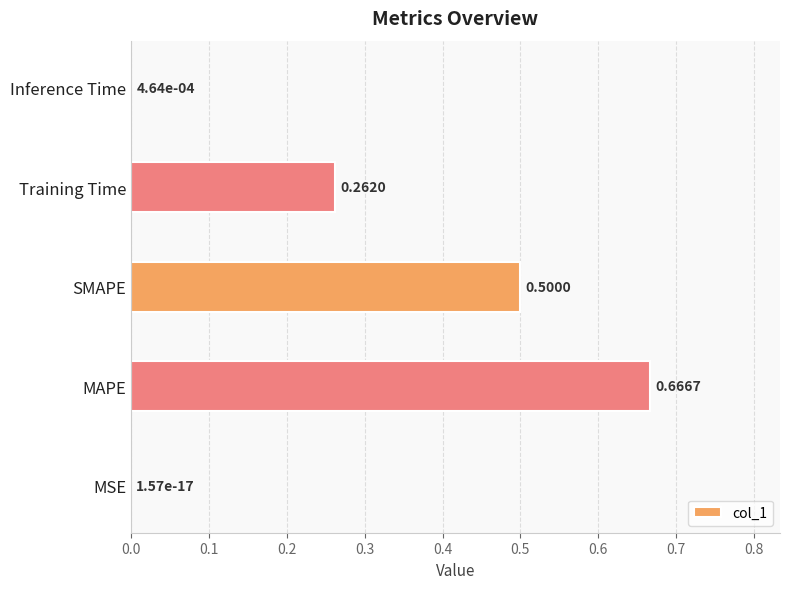

Which label corresponds to the largest value in the chart?

MAPE